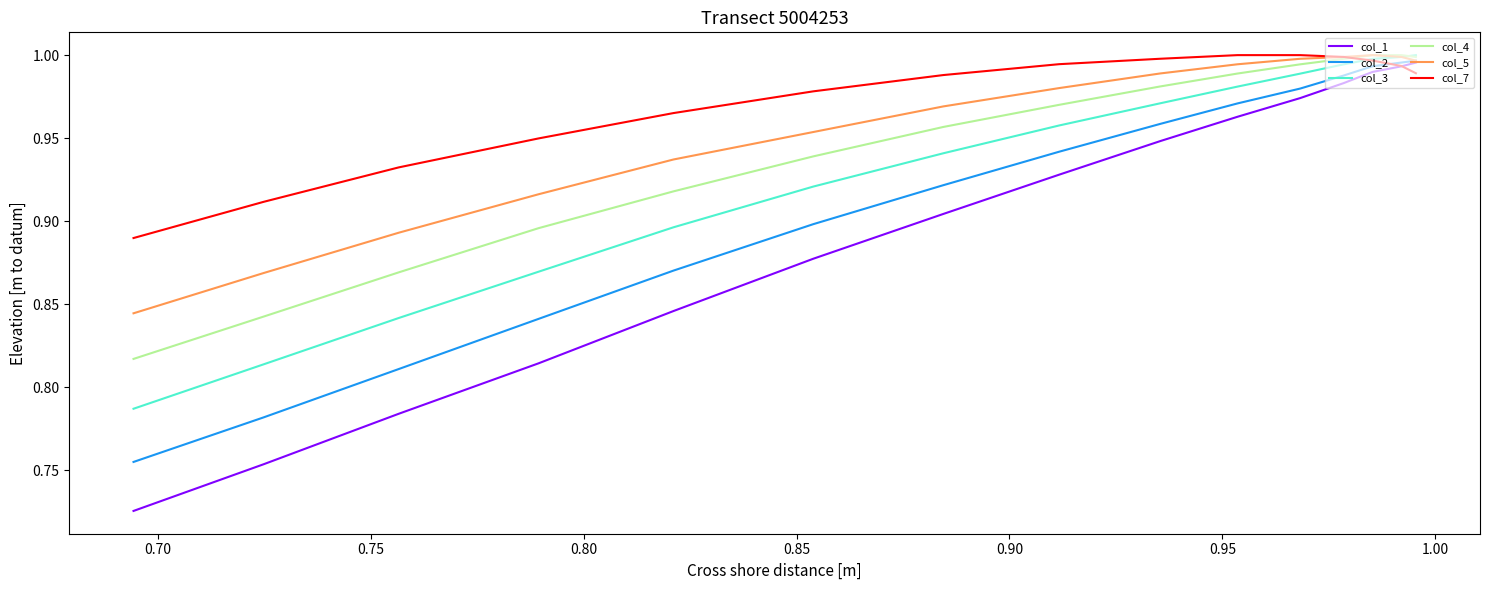

Rank the series by their average value, from lowest to highest.

col_1, col_2, col_3, col_4, col_5, col_7